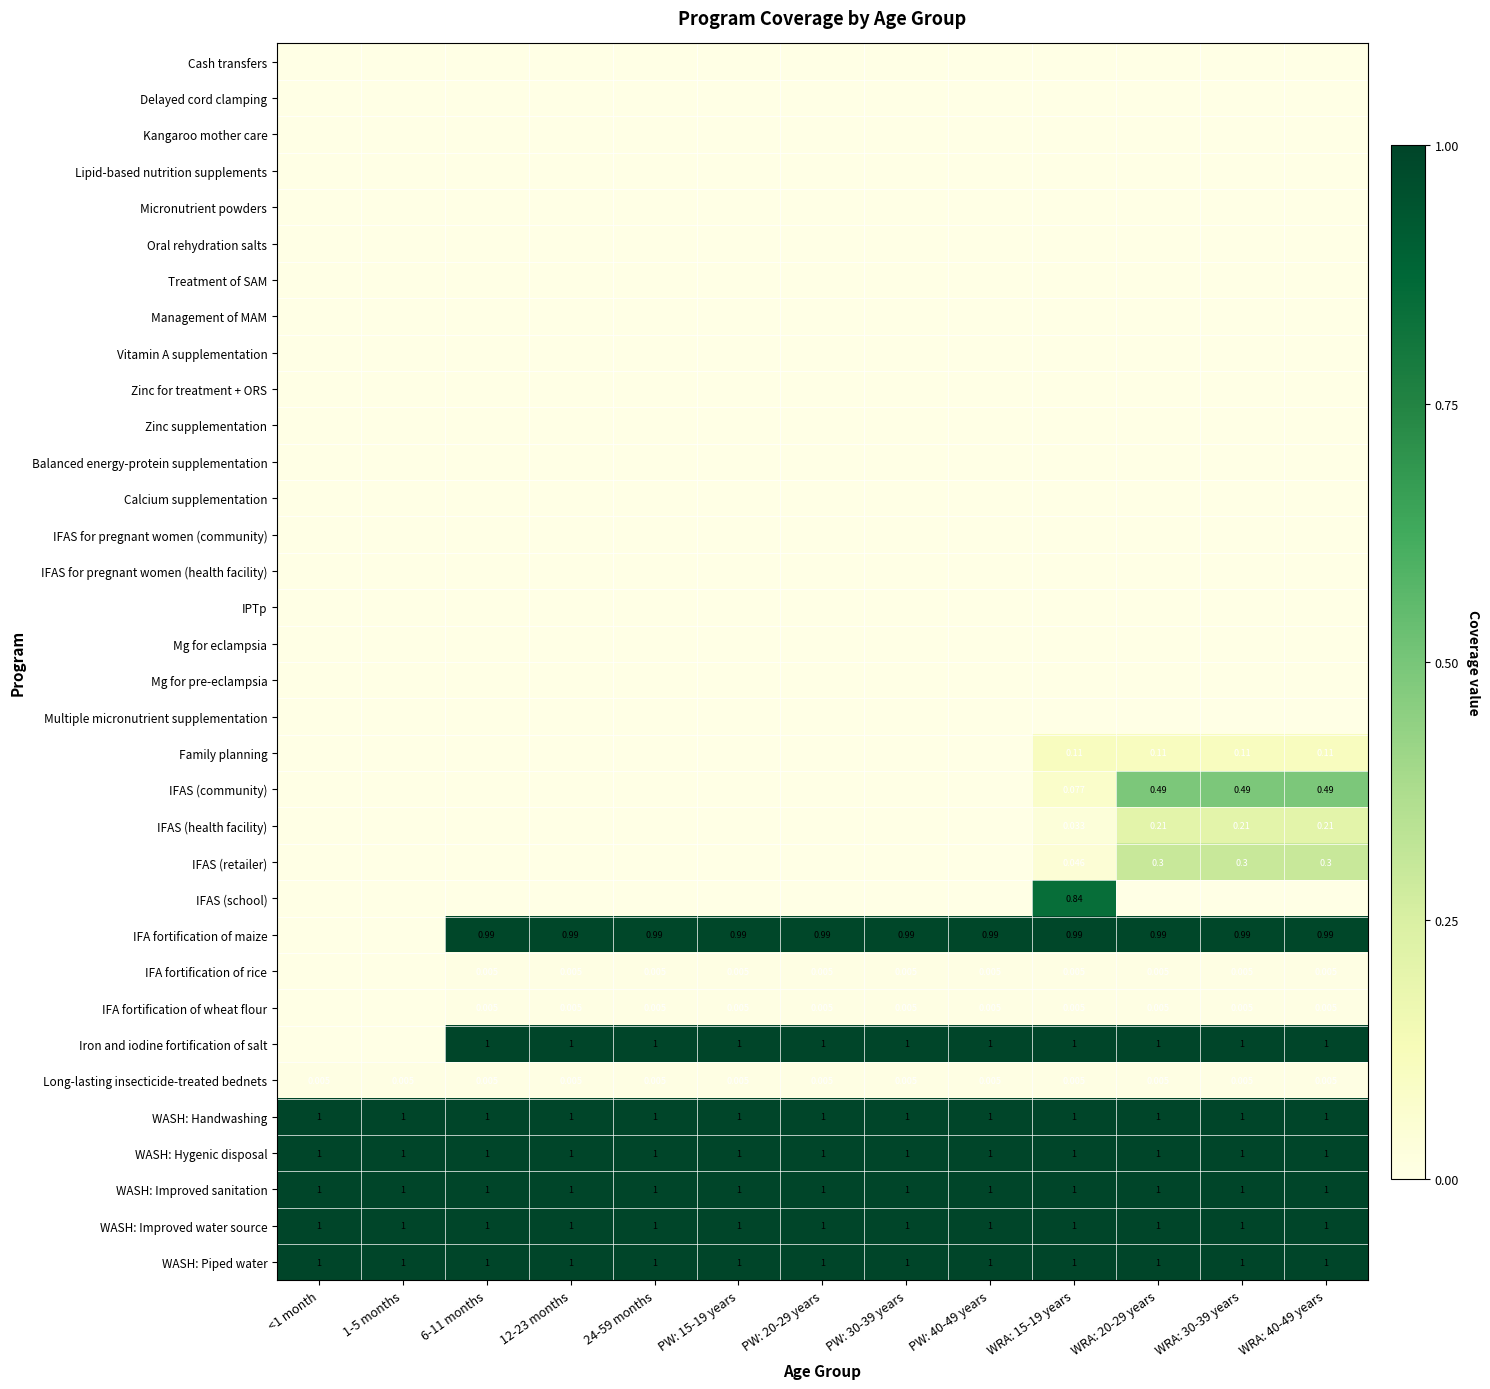

What is the maximum value for IFAS (school)?

0.8